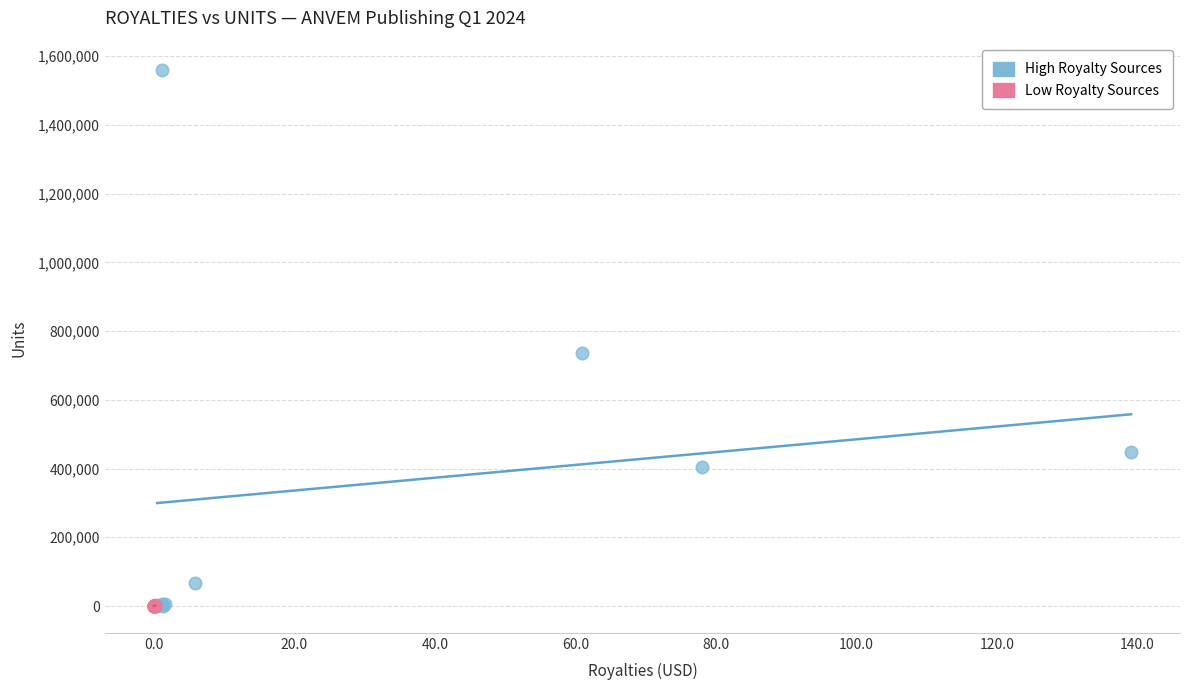

What are all the series names shown in the legend?

High Royalty Sources, Low Royalty Sources